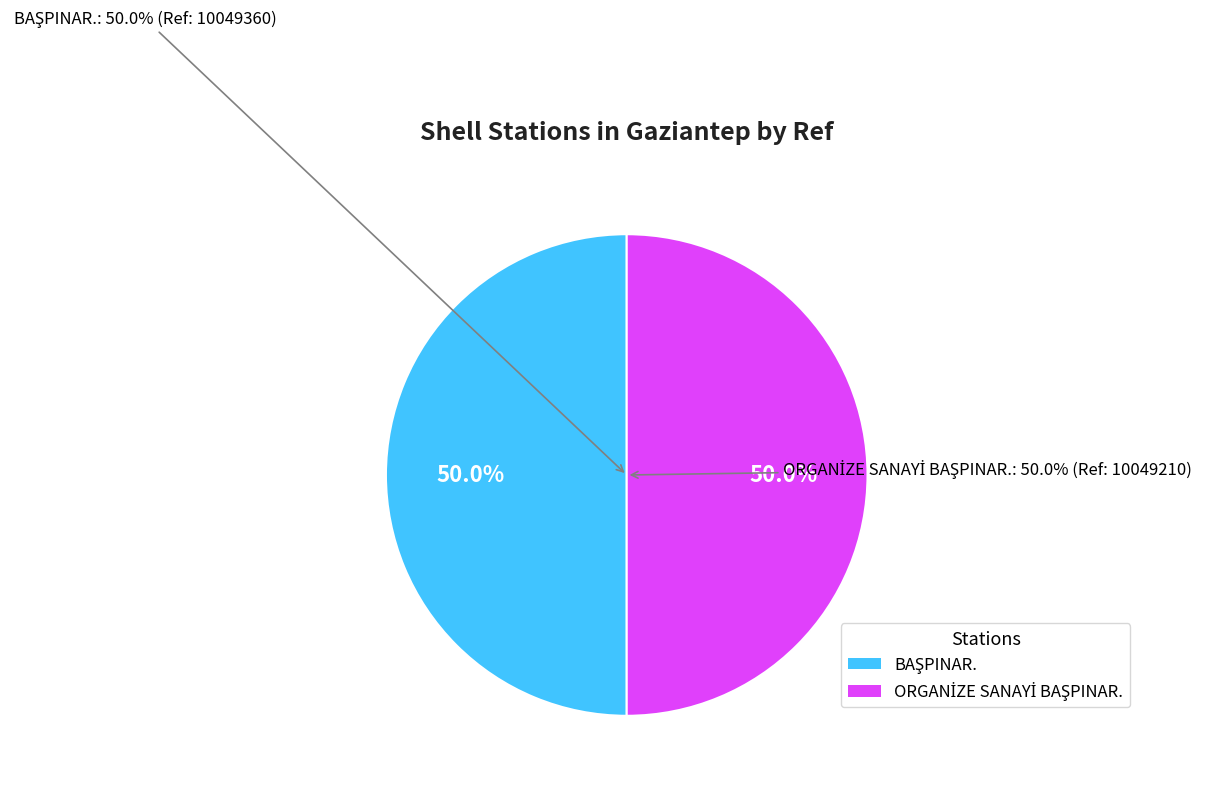

Does BAŞPINAR. account for over 50% of the chart?

Yes